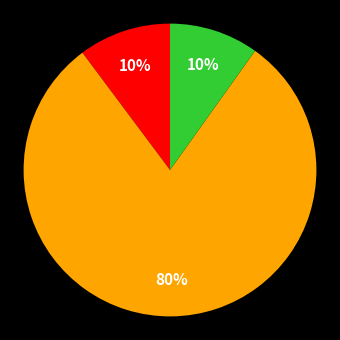

To the nearest percent, what is the average slice percentage?

33%